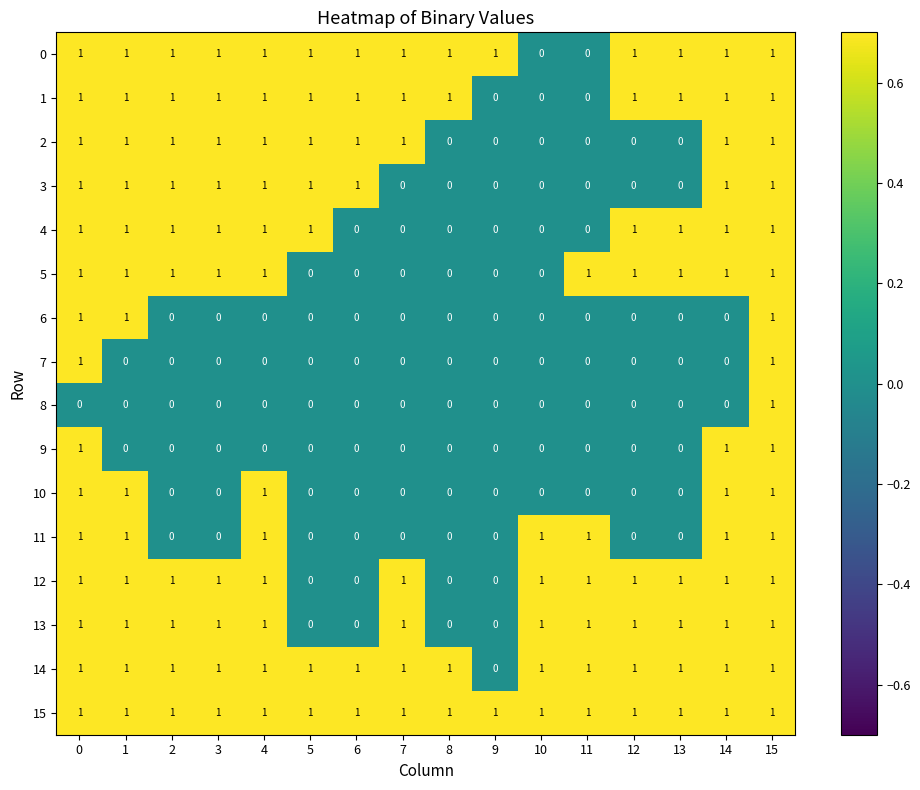

What is the total value across all series at 9?

2